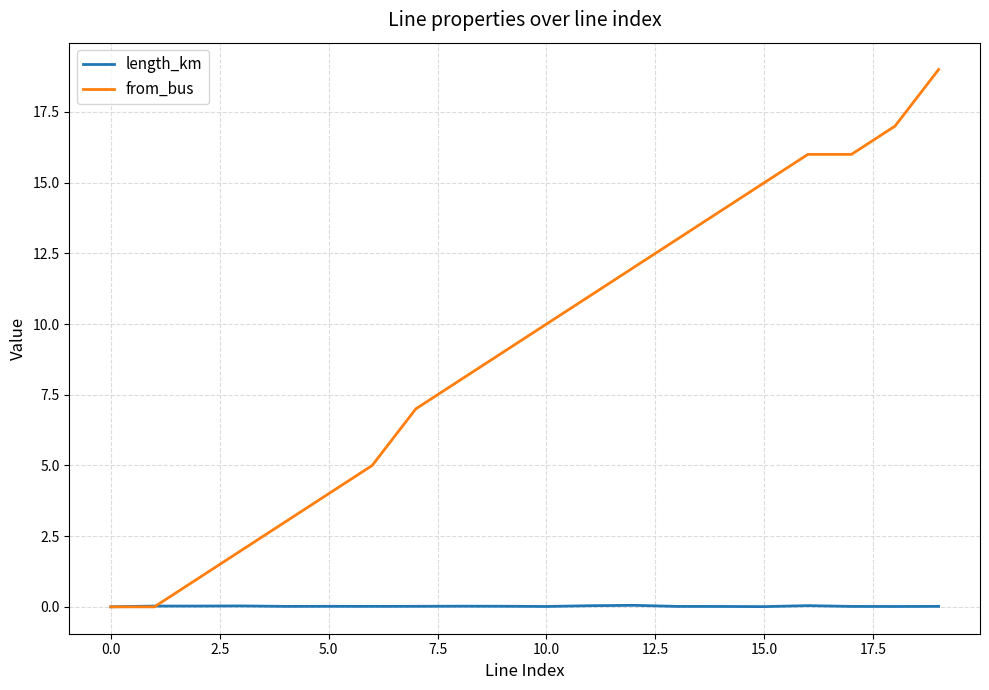

List the series in order of their overall mean, lowest first.

length_km, from_bus